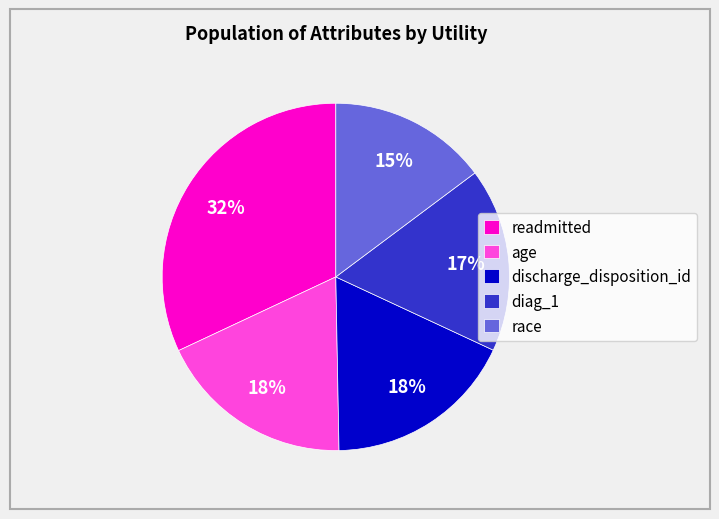

Is there any slice that represents more than half of the pie?

No